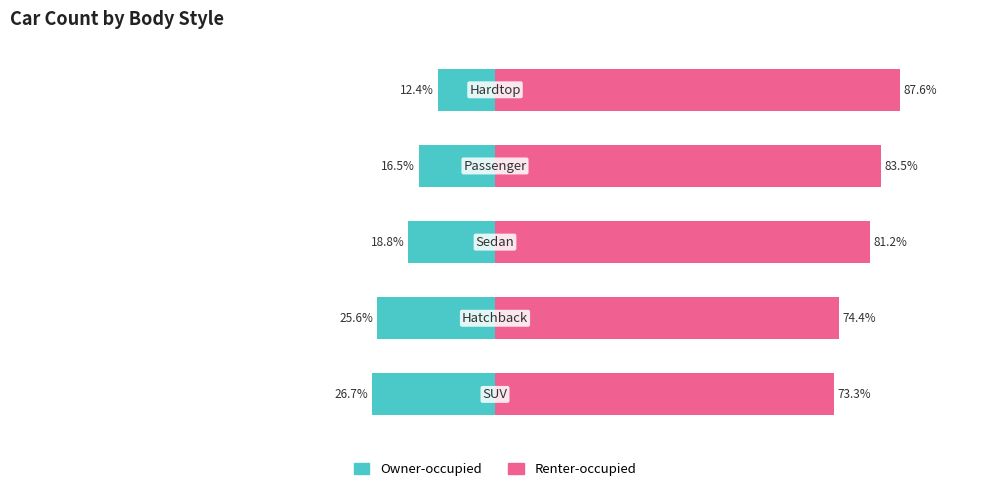

Count the number of categories in the chart.

5